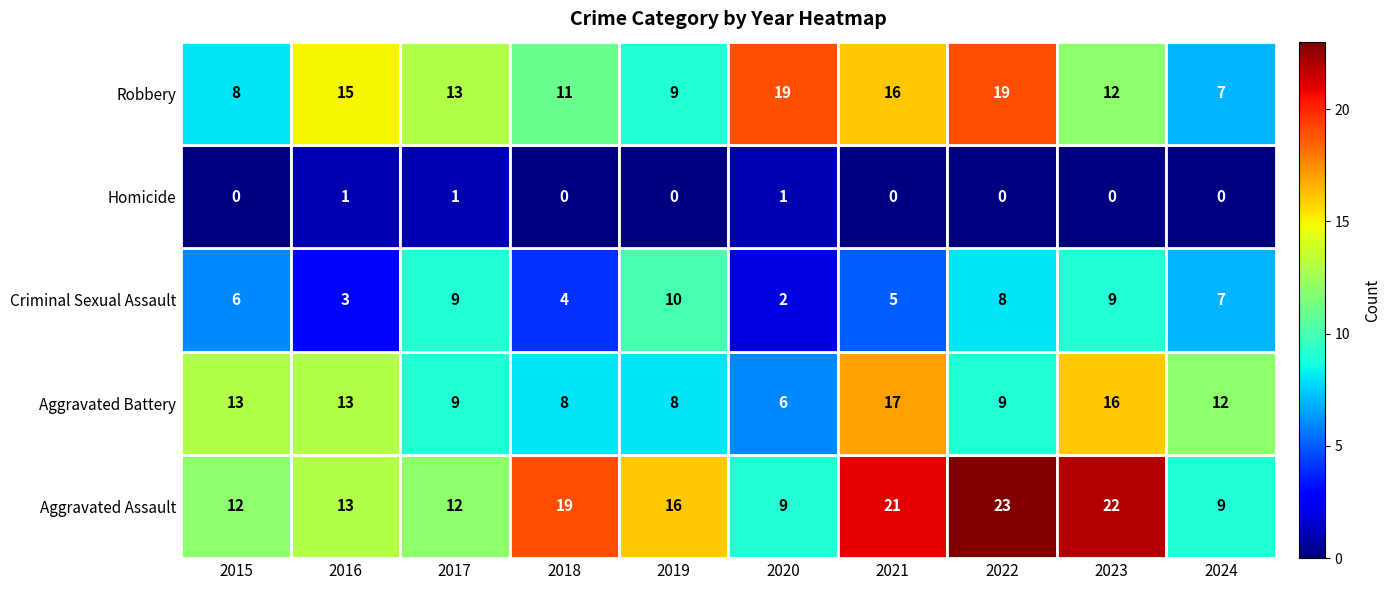

How many Homicide values are between 0 and 1?

10